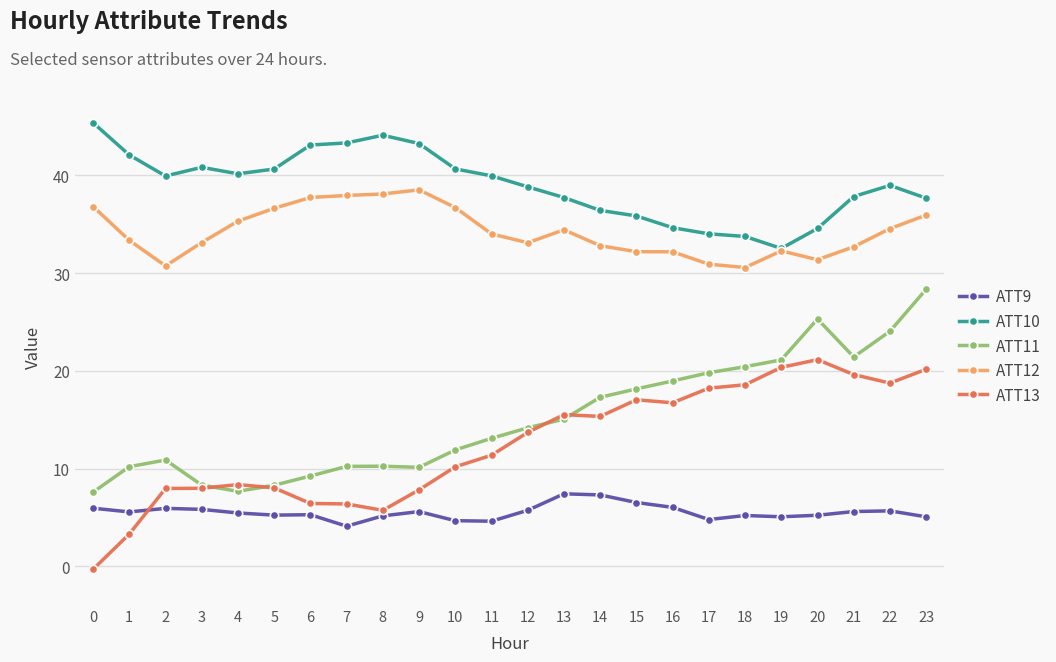

What are all the series names shown in the legend?

ATT9, ATT10, ATT11, ATT12, ATT13